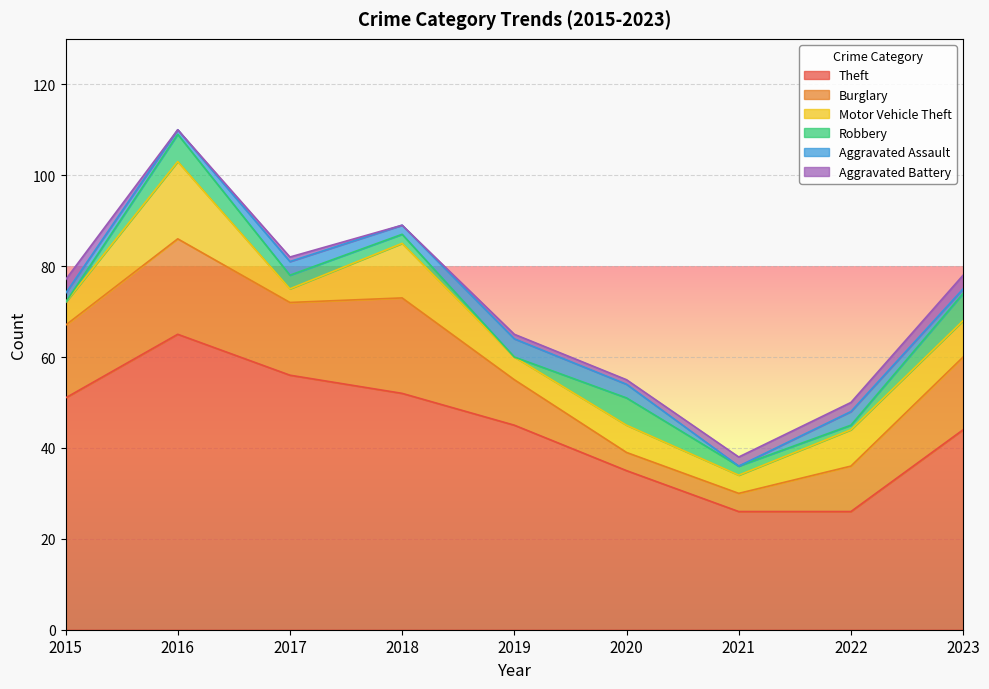

What are all the series names shown in the legend?

Theft, Burglary, Motor Vehicle Theft, Robbery, Aggravated Assault, Aggravated Battery